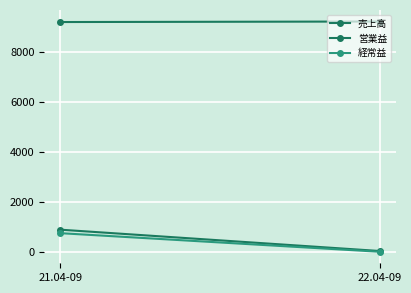

True or false: 売上高 has a value of 6226 at 21.04-09.

False